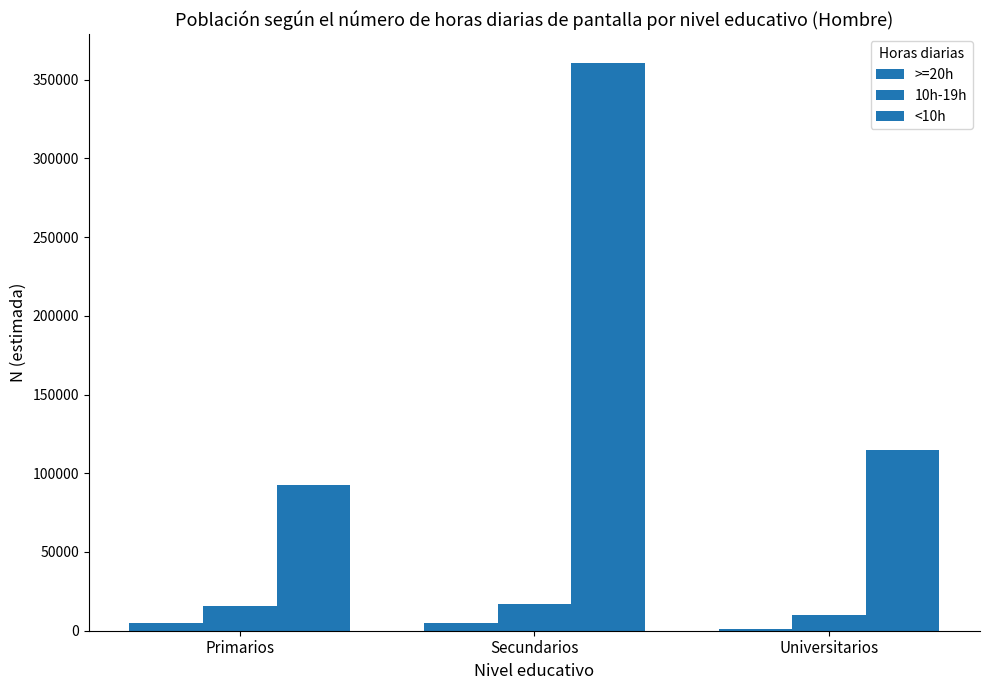

Where is <10h nearest to the value 226764?

Universitarios